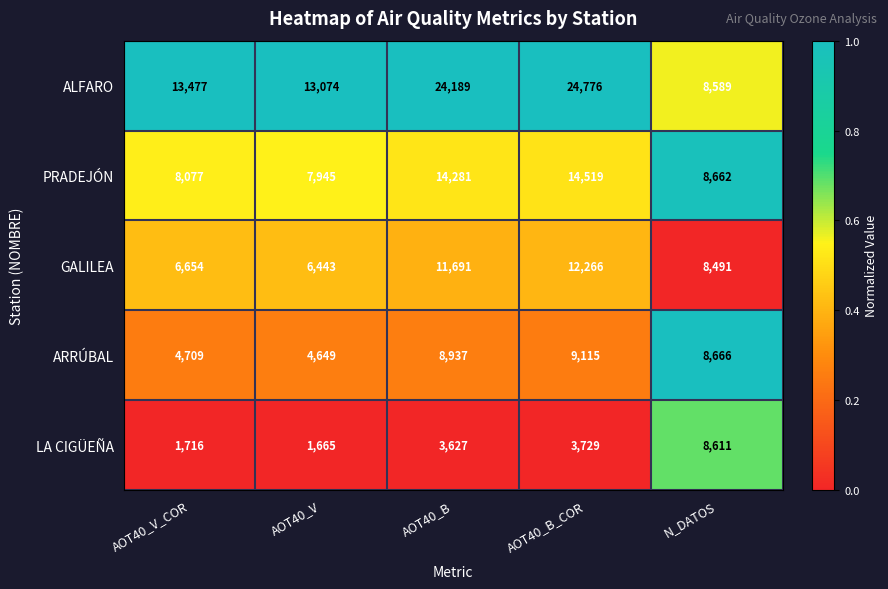

What is the spread (max minus min) of values at AOT40_V?

11409